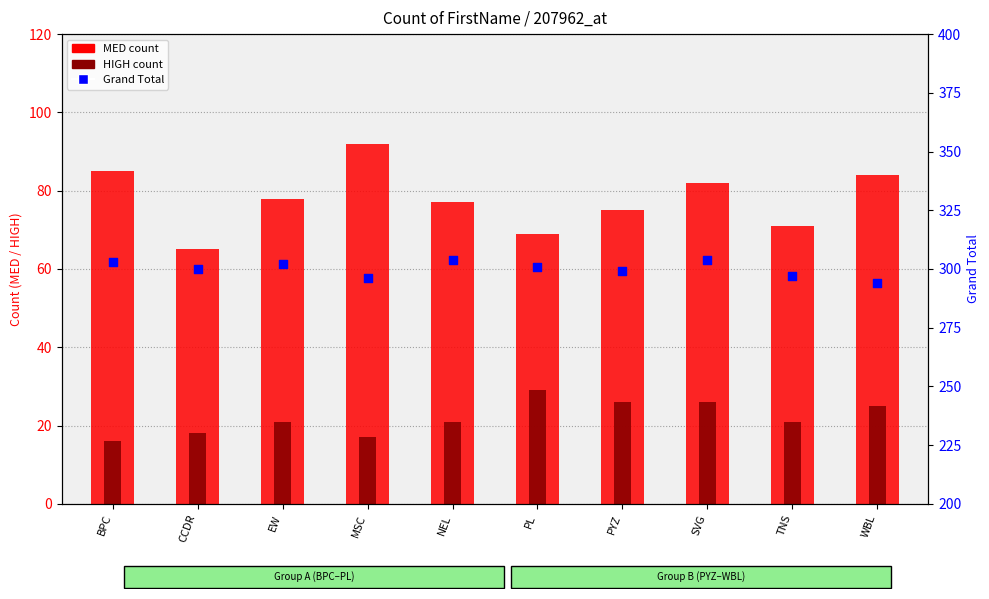

Which series reaches the maximum Y coordinate?

Grand Total